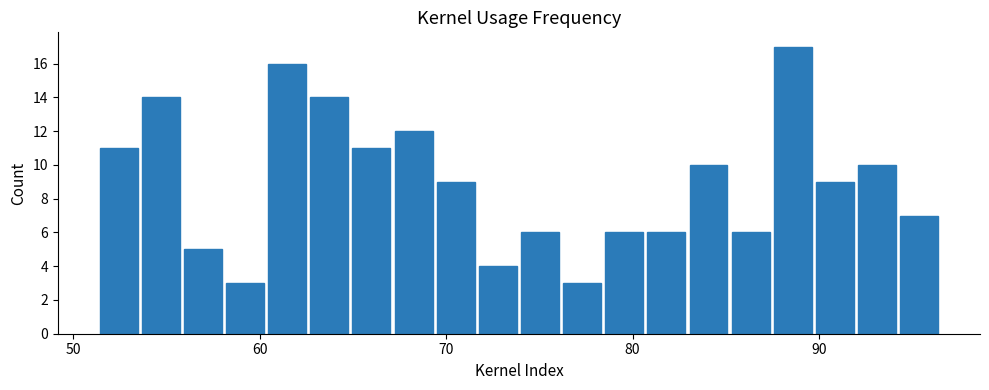

Read against the x-axis, roughly where is the centre of the tallest bar?

89